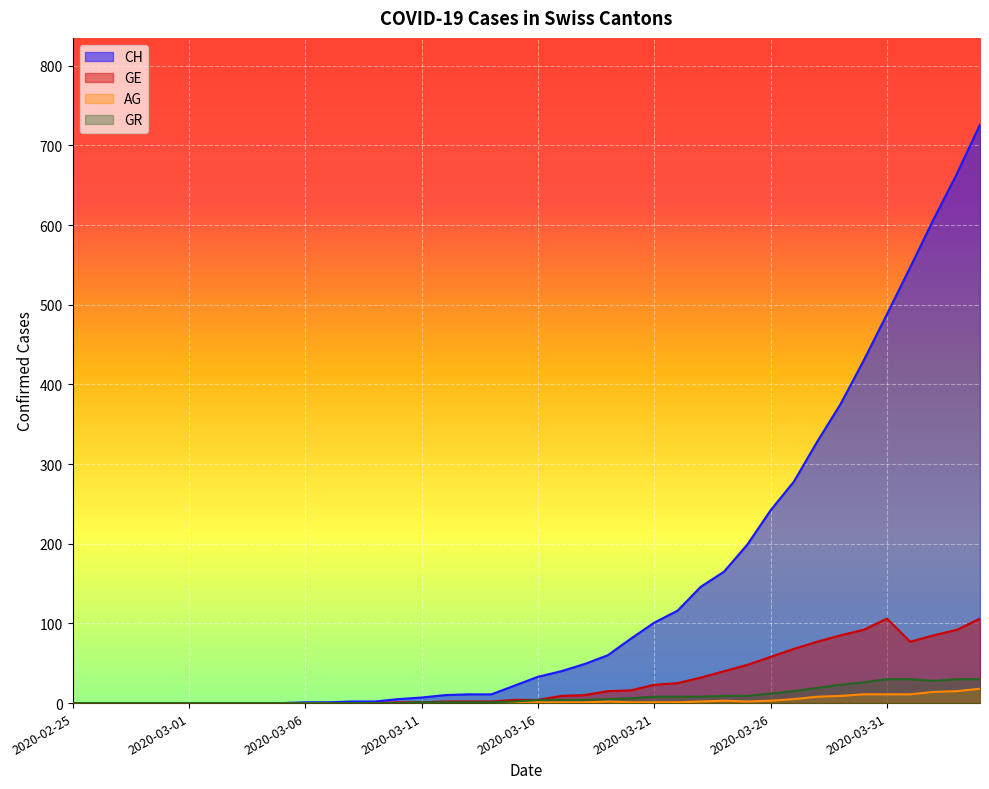

The value of CH at 2020-02-29 is 229. True or false?

False